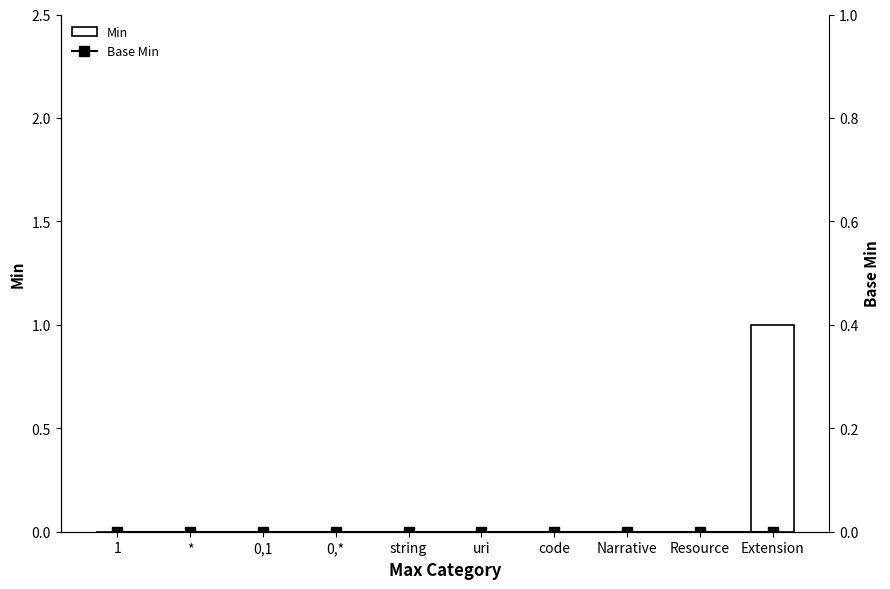

List the labels in order of Base Min value, largest first.

1, *, 0,1, 0,*, string, uri, code, Narrative, Resource, Extension